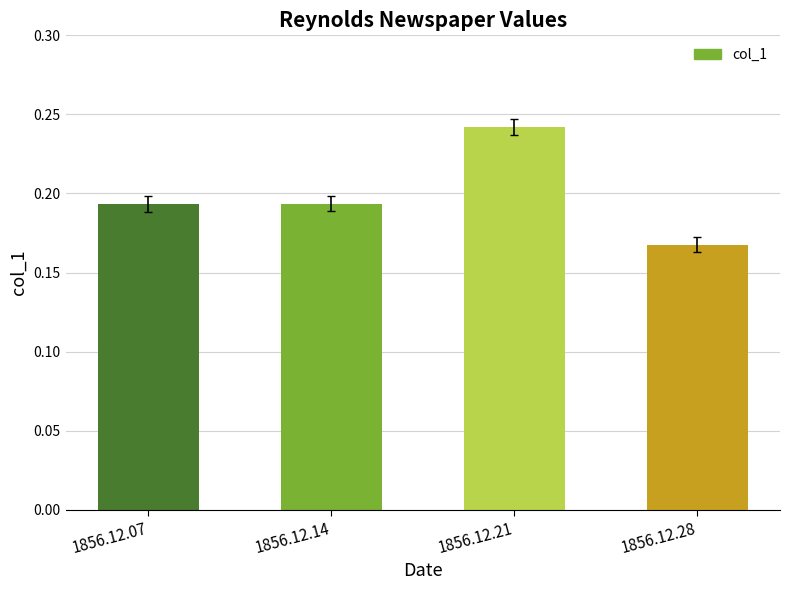

Which label corresponds to the largest value in the chart?

1856.12.21